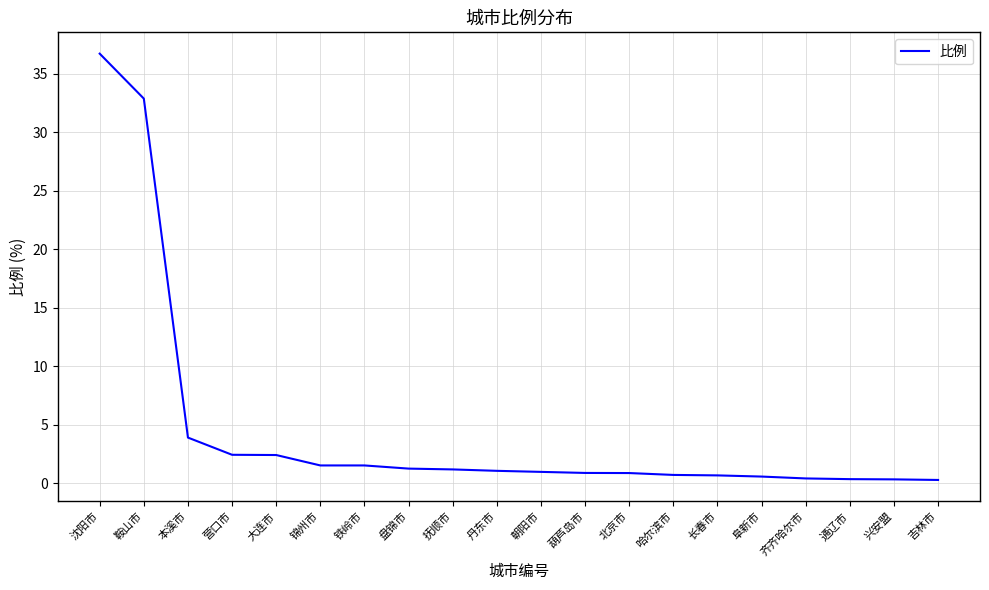

What is the greatest value displayed?

36.7